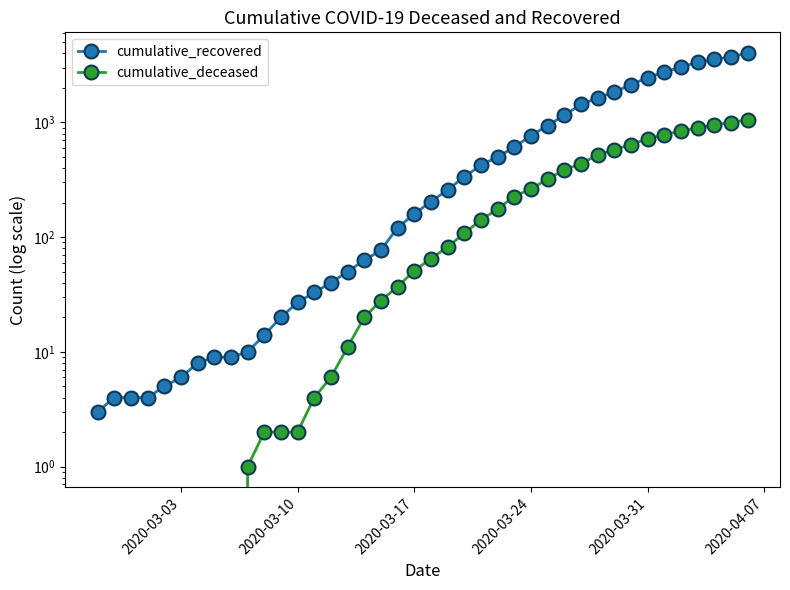

At which label does cumulative_deceased reach its minimum?

2020-03-03